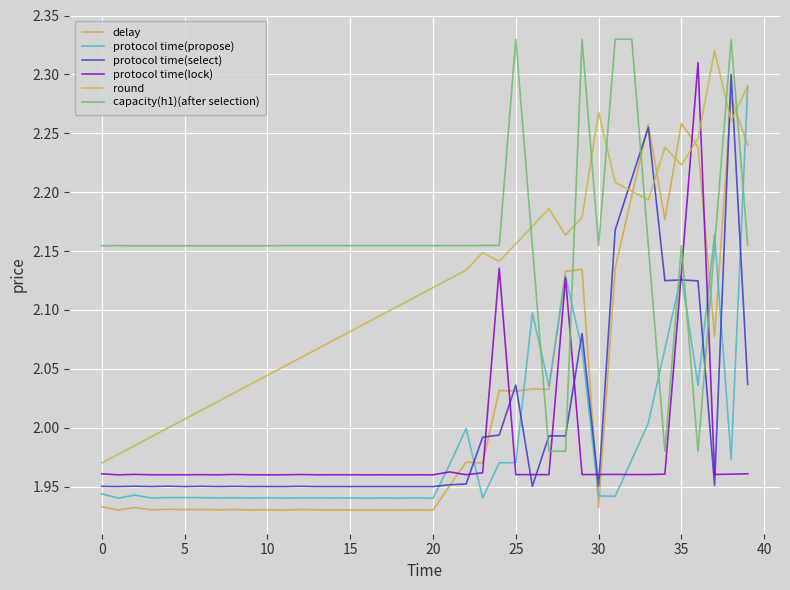

At which category is the sum across all series the highest?

38